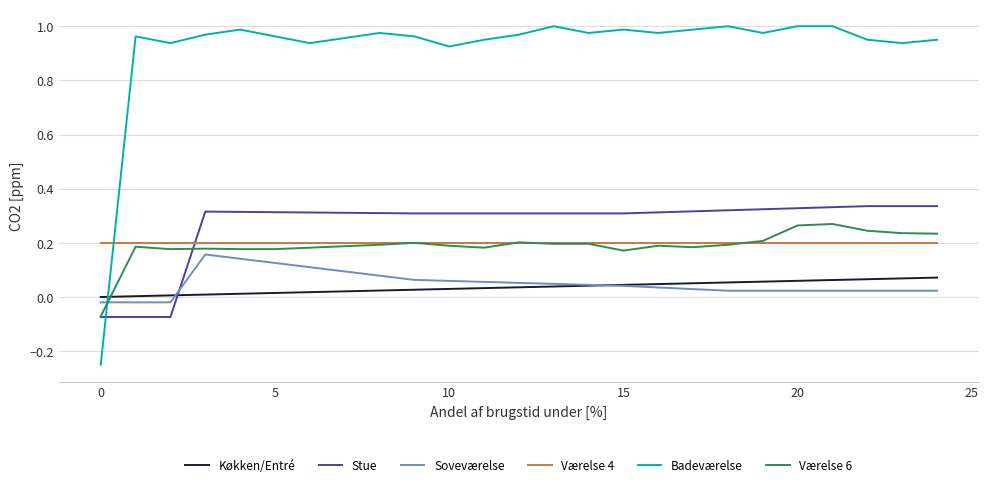

Which series has the largest total across all categories?

Badeværelse